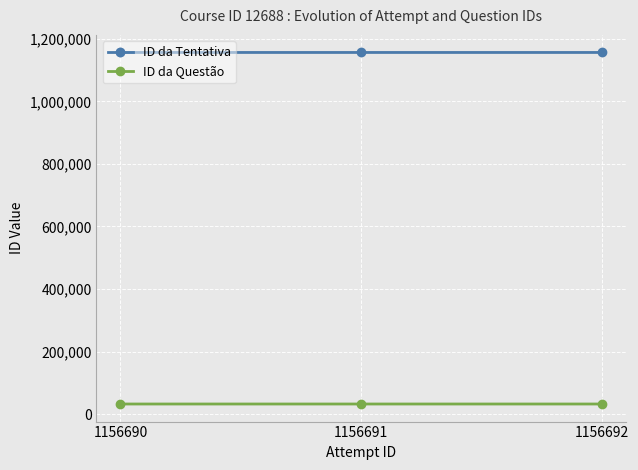

The value of ID da Questão at 1156690 is 32043. True or false?

True